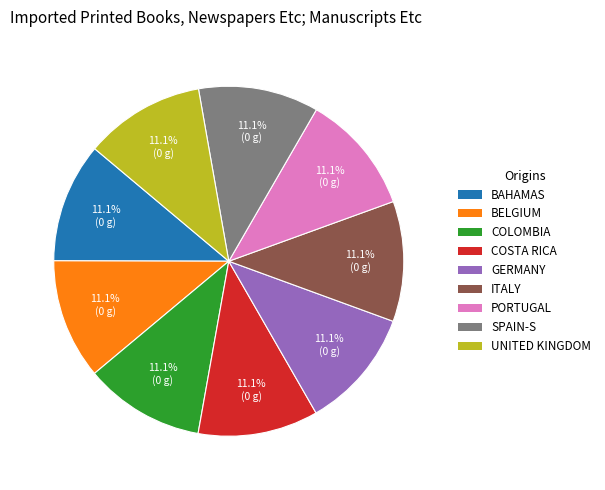

Does any single category account for the majority?

No